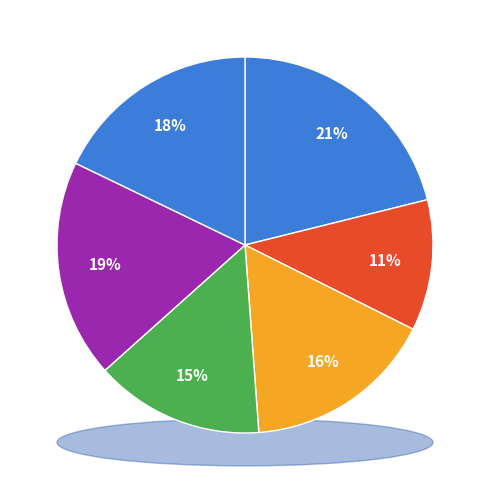

Is it true that 40 is 19% of the pie?

True